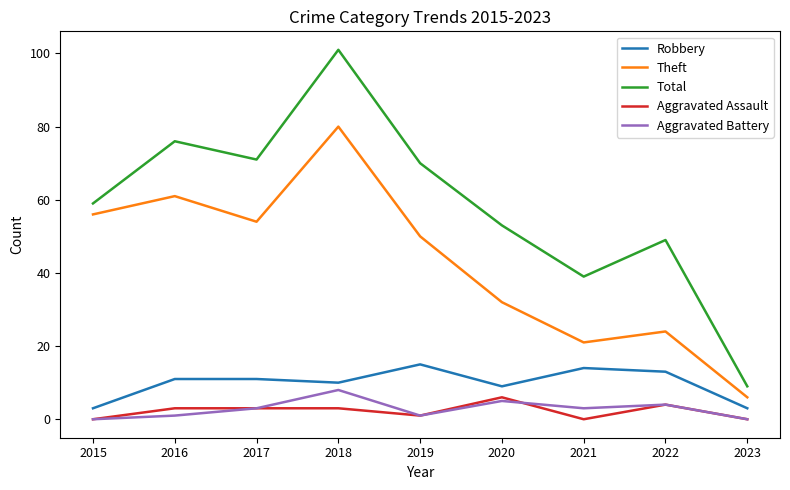

How many interior local peaks does the Aggravated Battery series have?

3